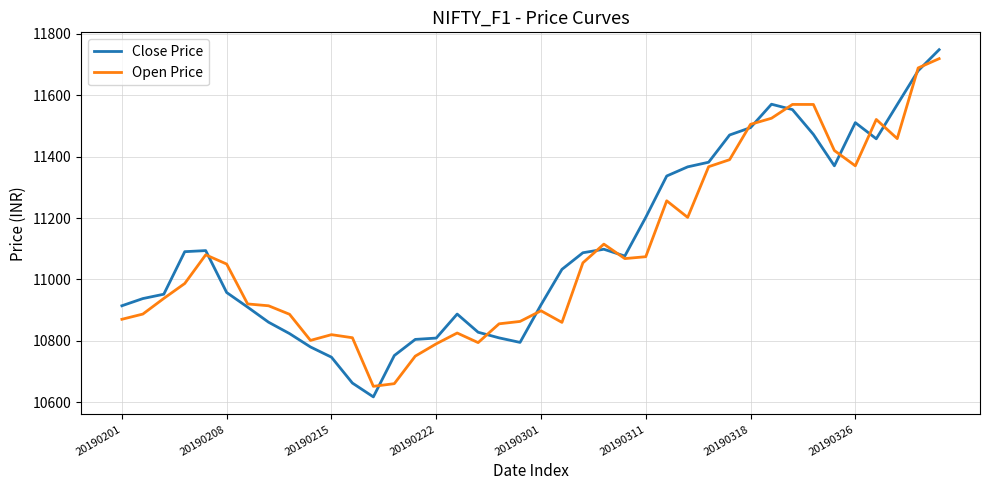

What is the maximum value for Open Price?

11719.2